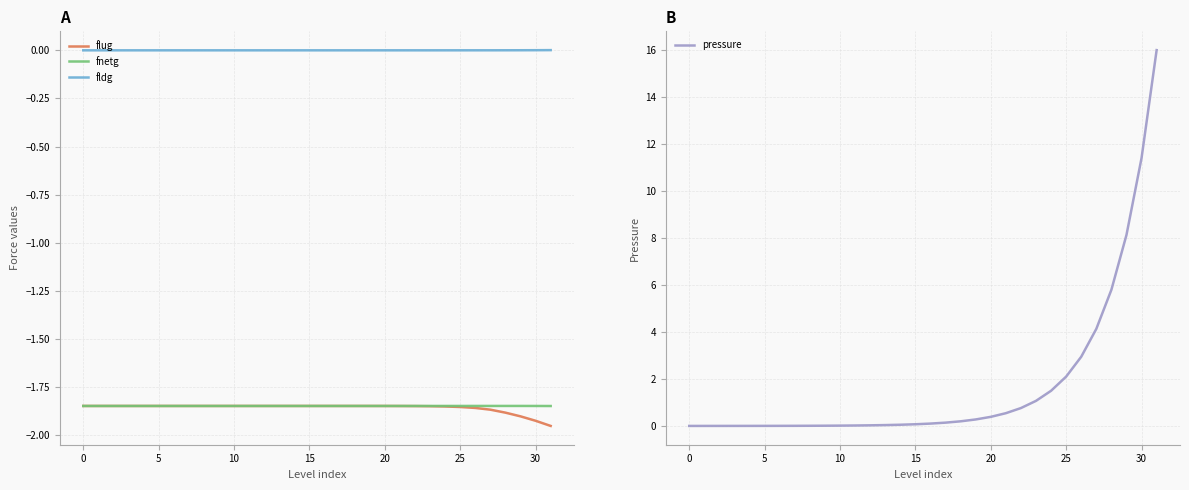

Count the number of categories in the chart.

32